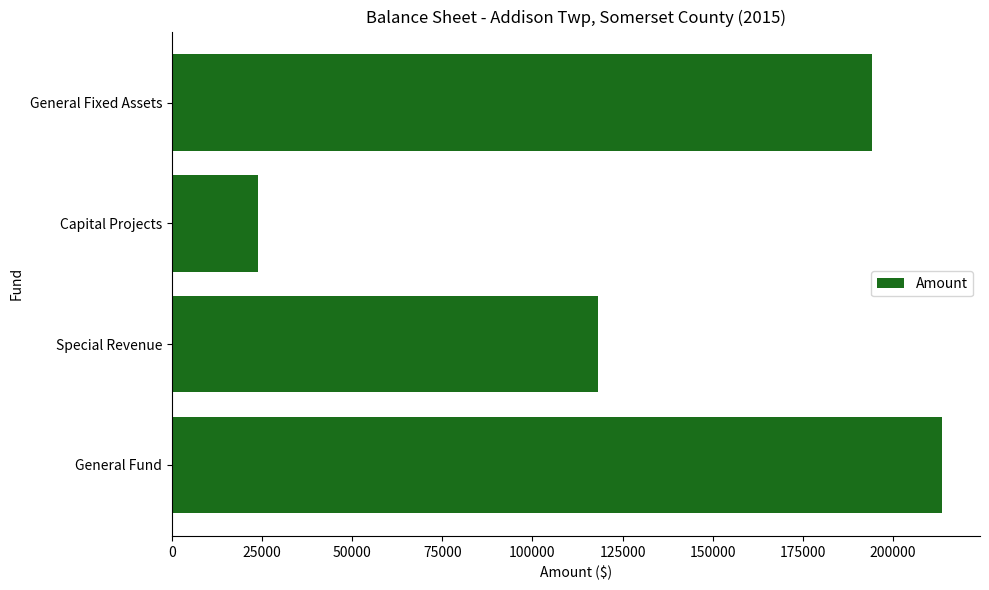

True or false: the data shows 194154 at General Fixed Assets.

True